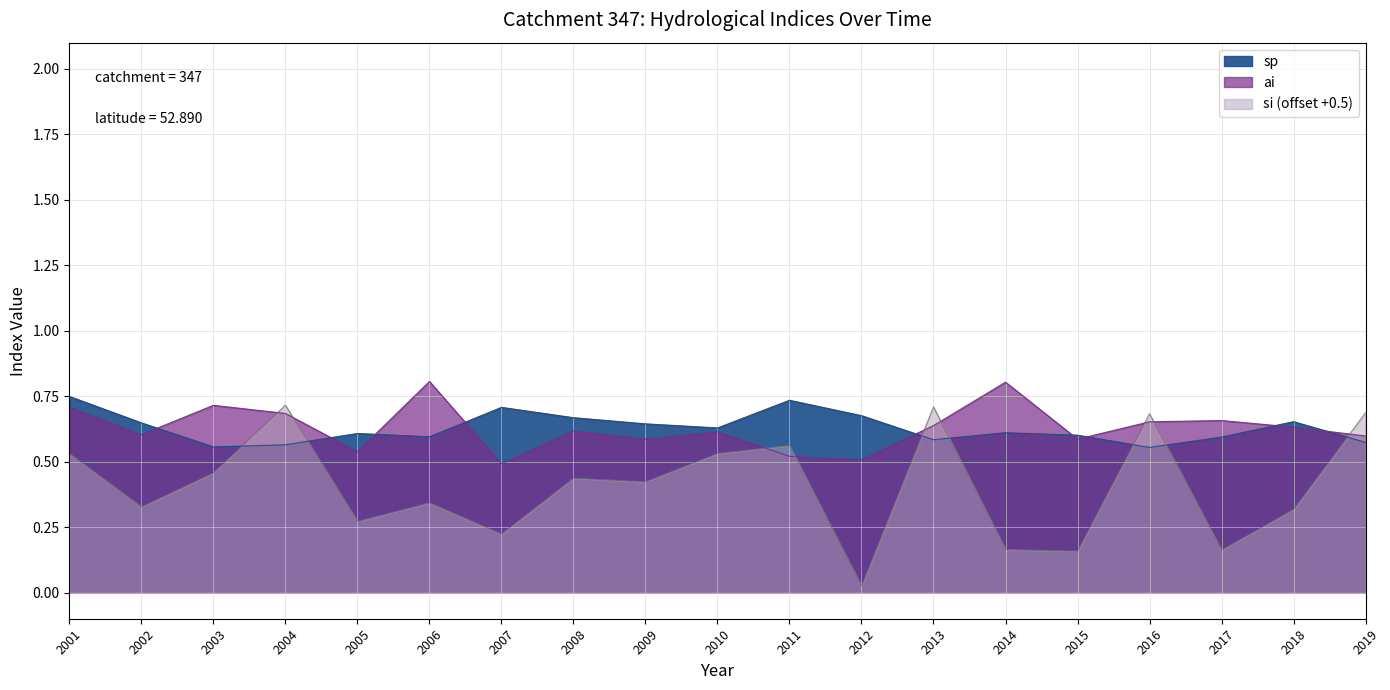

What is the difference between the second highest and second lowest values in the sp series?

0.2